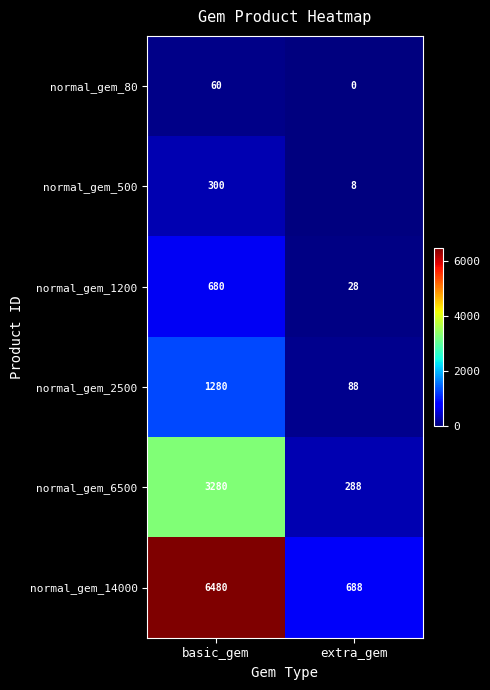

Reading left to right, list all the values displayed in this chart.

normal_gem_80: basic_gem=60	extra_gem=0
normal_gem_500: basic_gem=300	extra_gem=8
normal_gem_1200: basic_gem=680	extra_gem=28
normal_gem_2500: basic_gem=1280	extra_gem=88
normal_gem_6500: basic_gem=3280	extra_gem=288
normal_gem_14000: basic_gem=6480	extra_gem=688